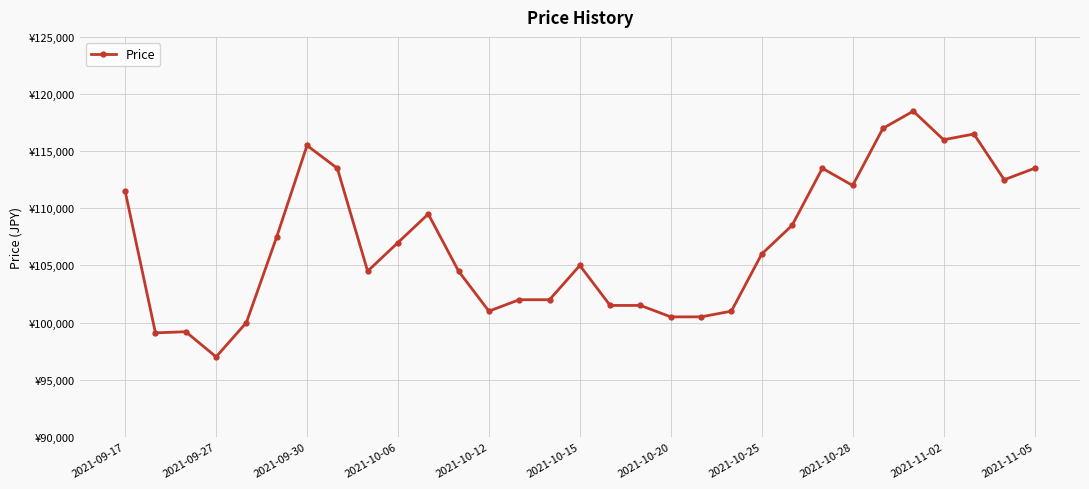

Does the chart have visible grid lines?

Yes